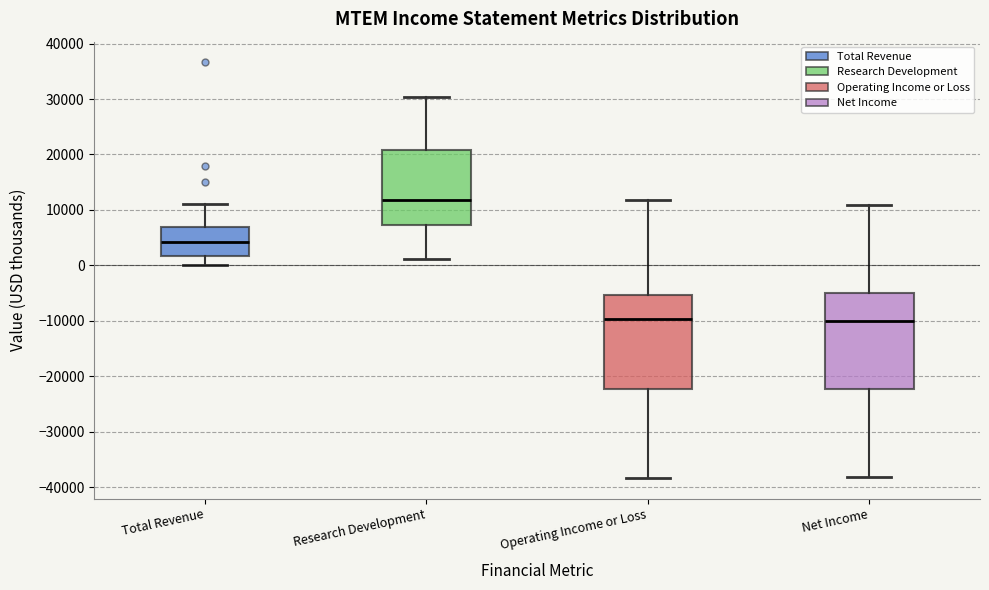

Which box's median line is the highest?

Research Development